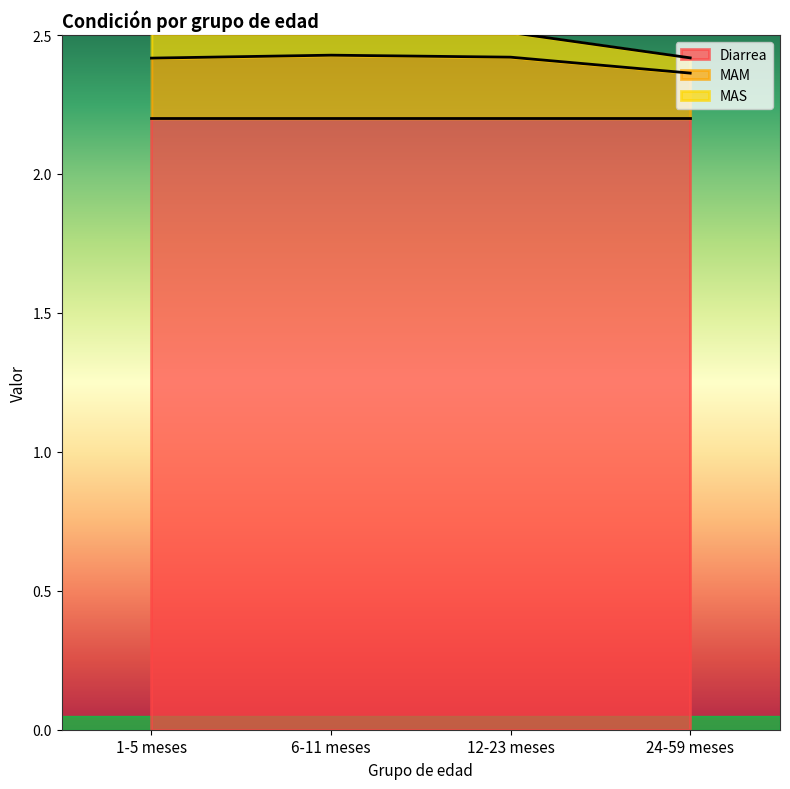

Reading right to left, transcribe all the data shown in this chart.

Diarrea: 2.2	2.2	2.2	2.2
MAM: 0.2	0.2	0.2	0.2
MAS: 0.1	0.1	0.1	0.1